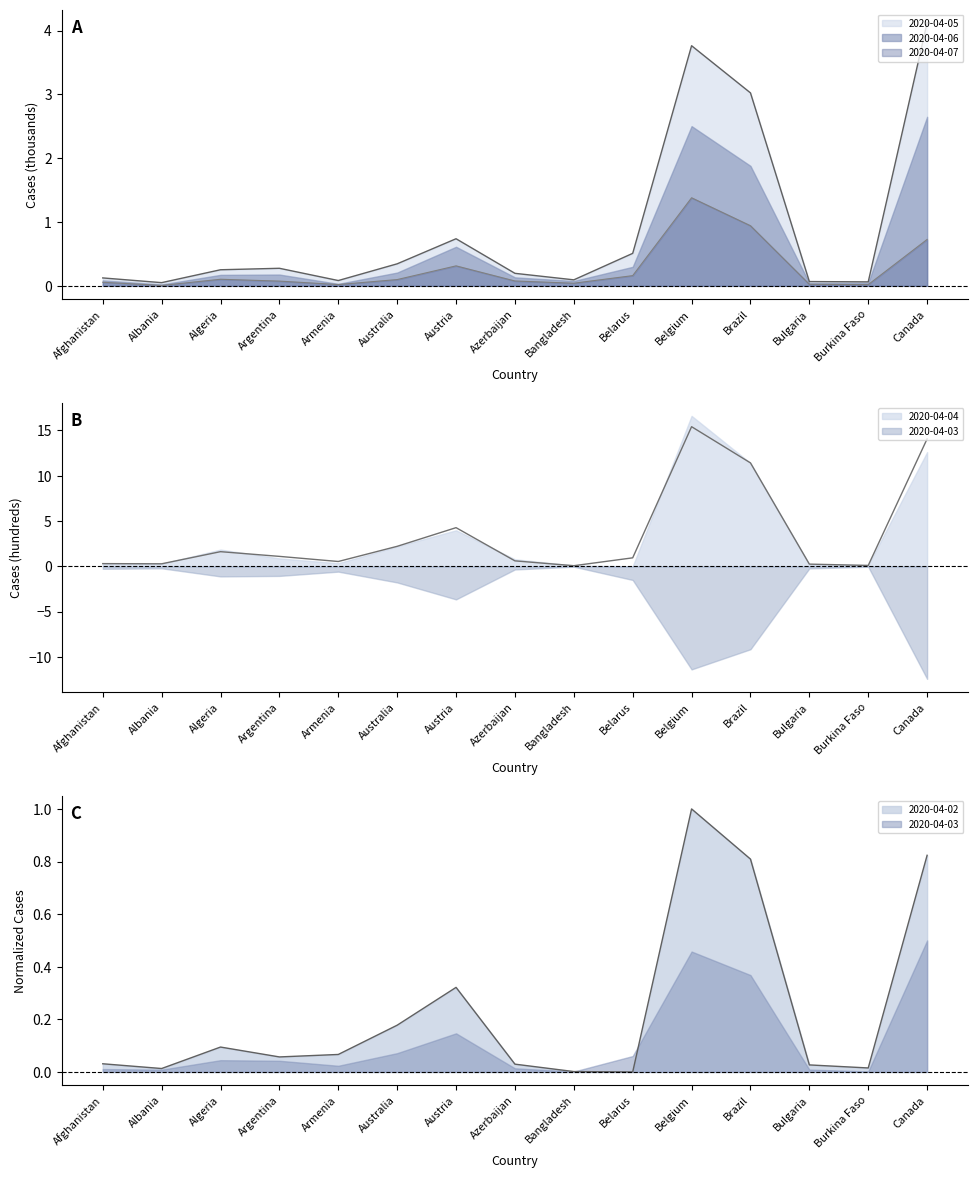

Which has a higher value, Armenia or Austria?

Austria